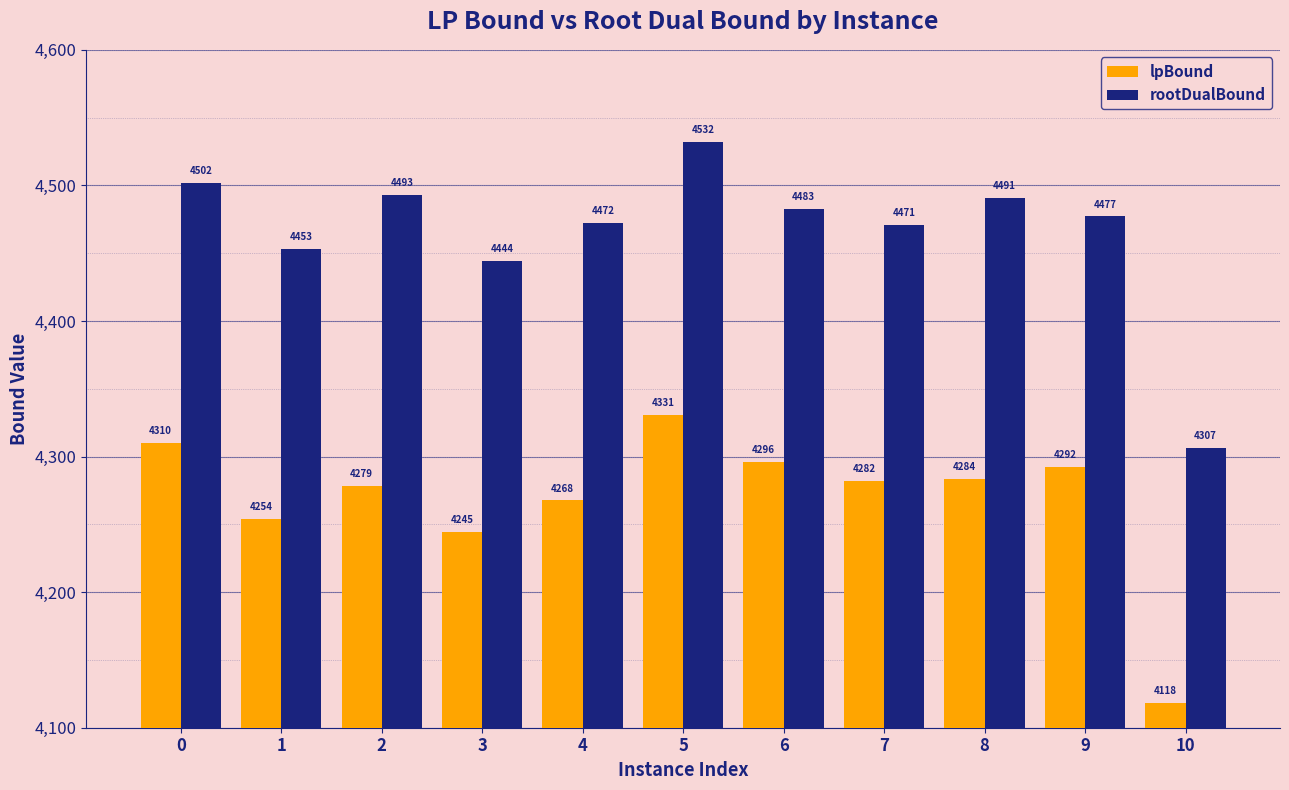

What is the difference between the rootDualBound values at 10 and 4?

165.9